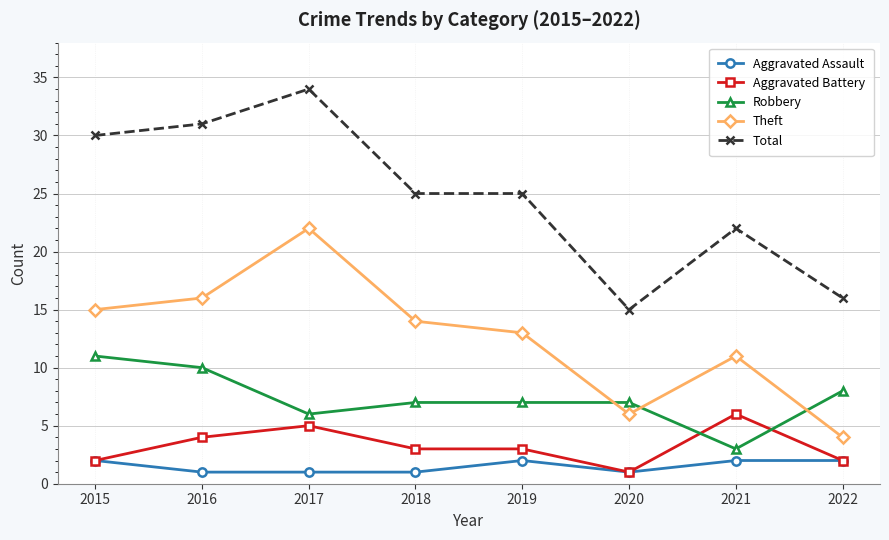

What are all the series names shown in the legend?

Aggravated Assault, Aggravated Battery, Robbery, Theft, Total